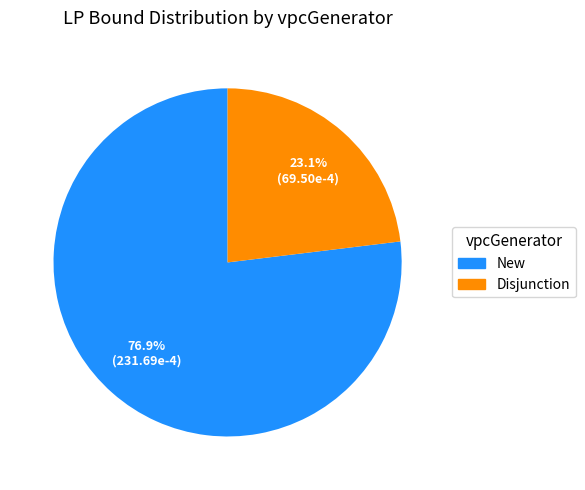

How many segments does this pie chart have?

2